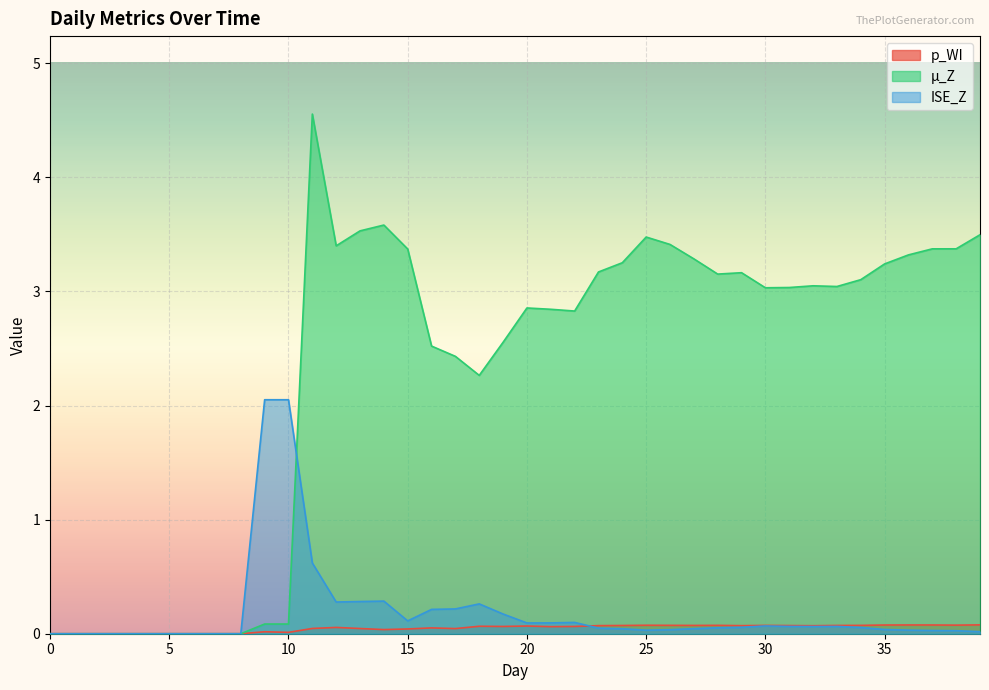

Where is the first local maximum for p_WI?

9